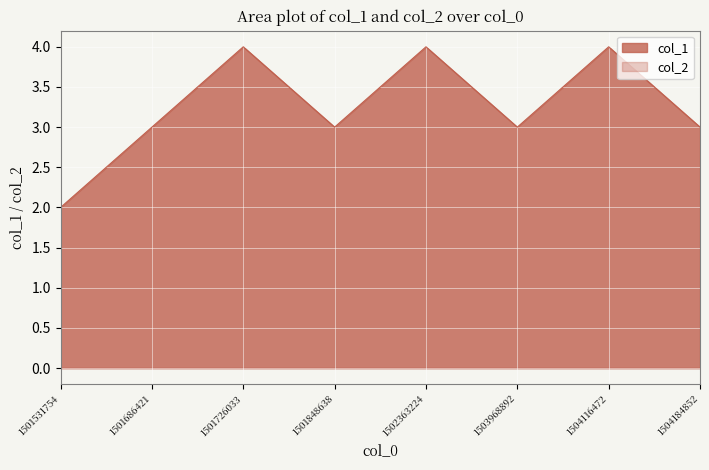

Reading left to right, list all the values displayed in this chart.

1501531754=2	1501686421=3	1501726033=4	1501848638=3	1502363224=4	1503968892=3	1504116472=4	1504184852=3